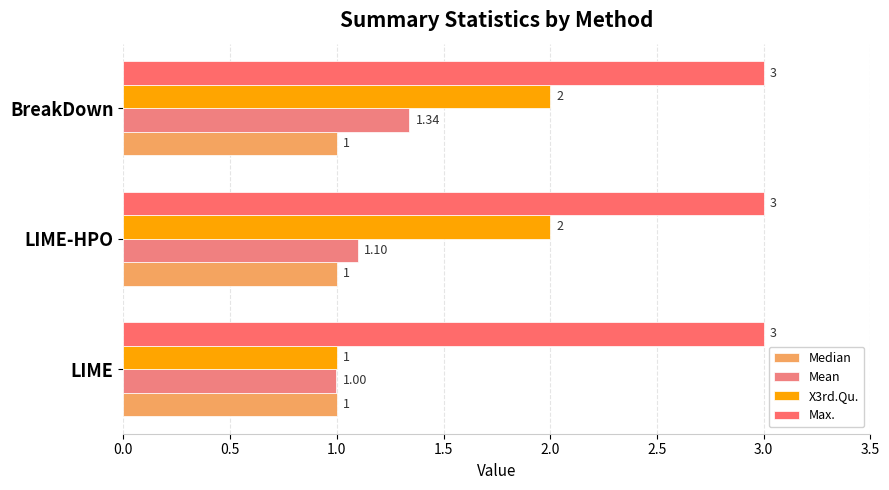

Count the number of data series in this chart.

4